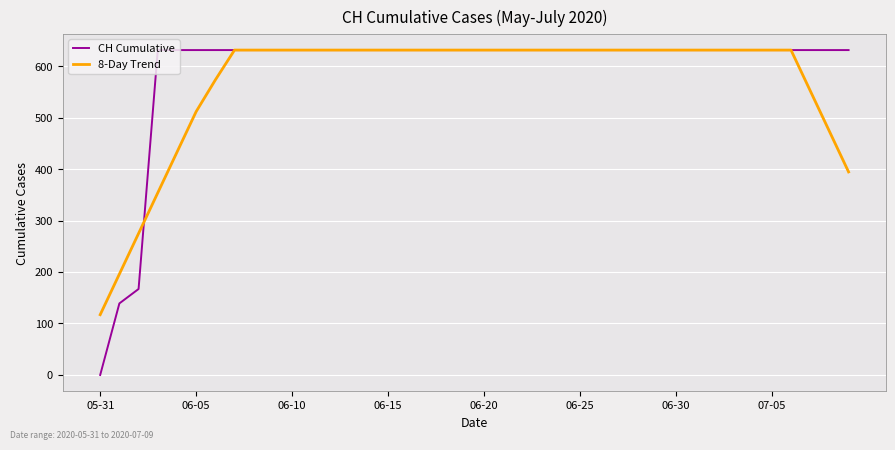

What is the maximum value shown in the chart?

631.0